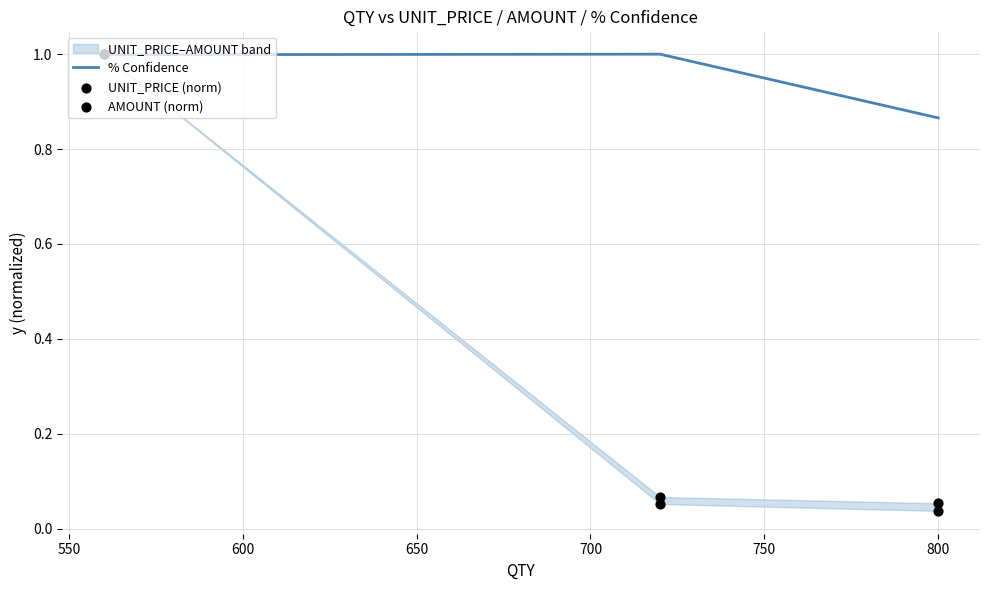

Which series has the largest total across all categories?

% Confidence